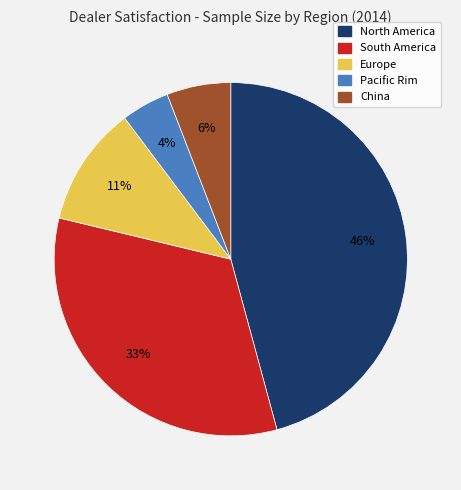

Do South America and Pacific Rim together represent more than half of the pie?

No